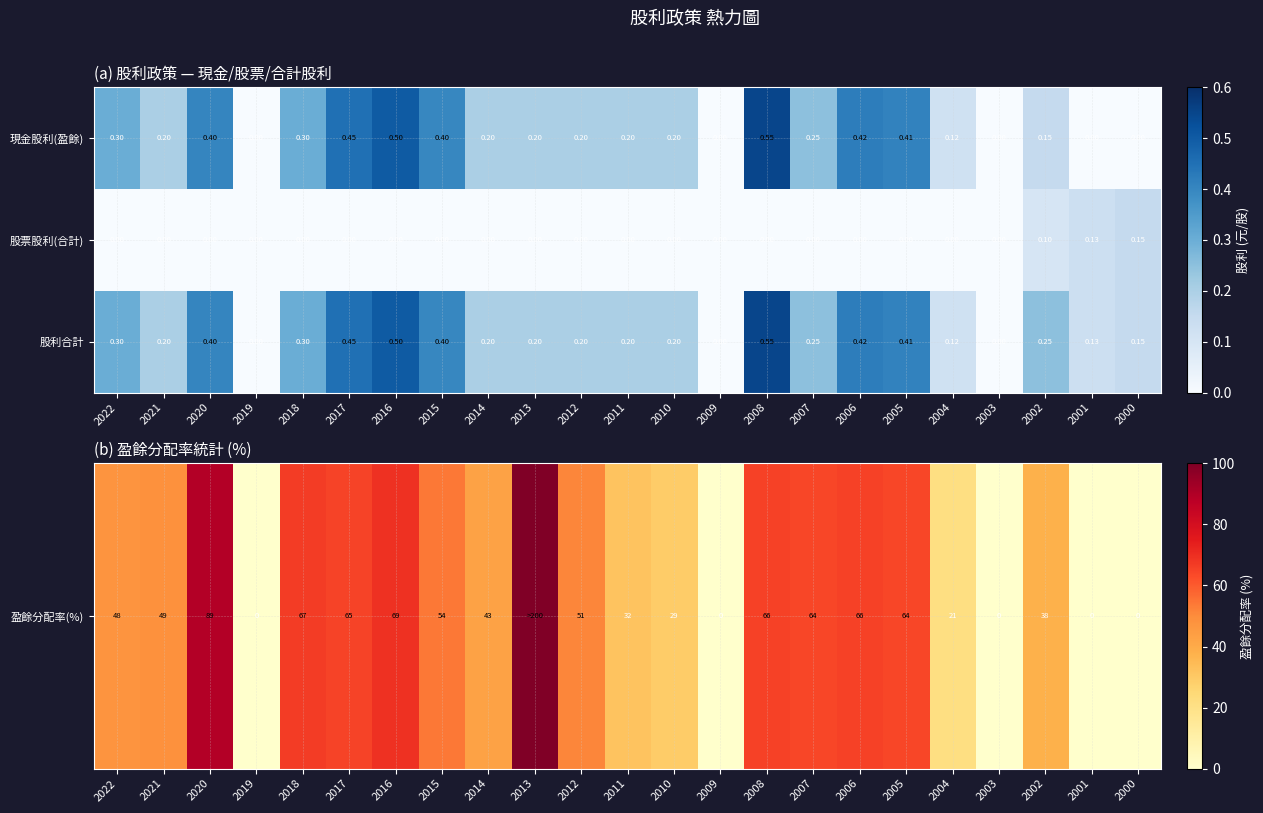

Is the value of 現金股利(盈餘) at 2004 greater than the value of 股票股利(合計) at 2022?

Yes